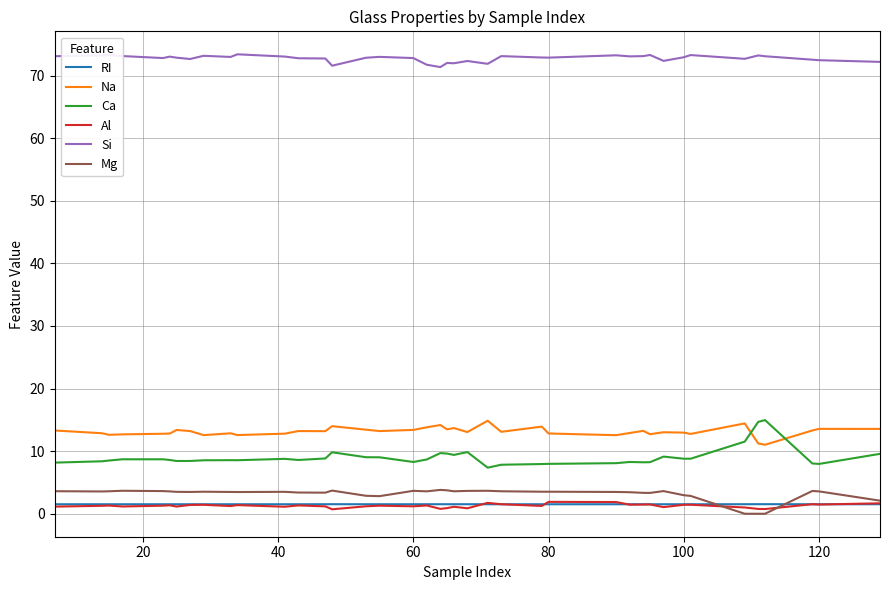

What is the highest value of the Al series?

1.9